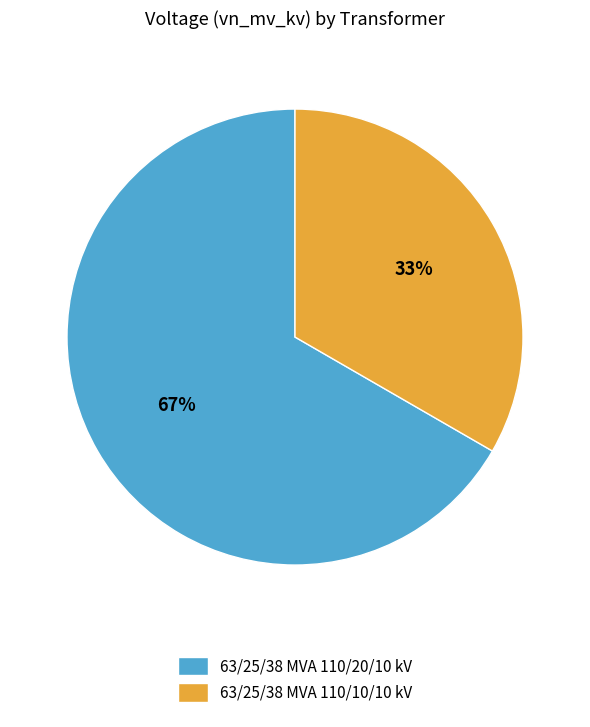

Does 63/25/38 MVA 110/20/10 kV represent more than half of the total?

Yes